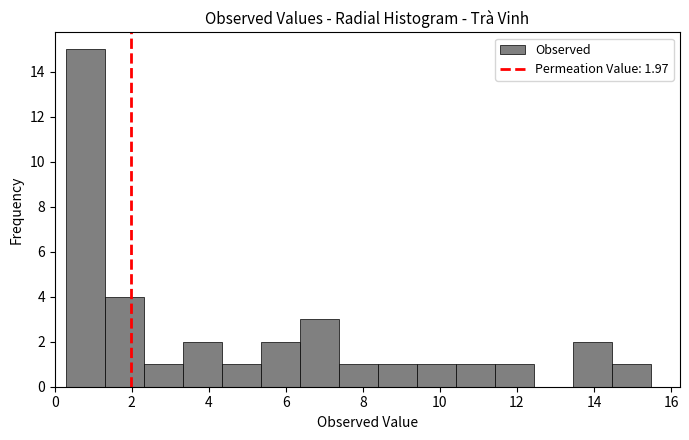

Which range on the x-axis has the tallest bar?

0.2 to 1.4